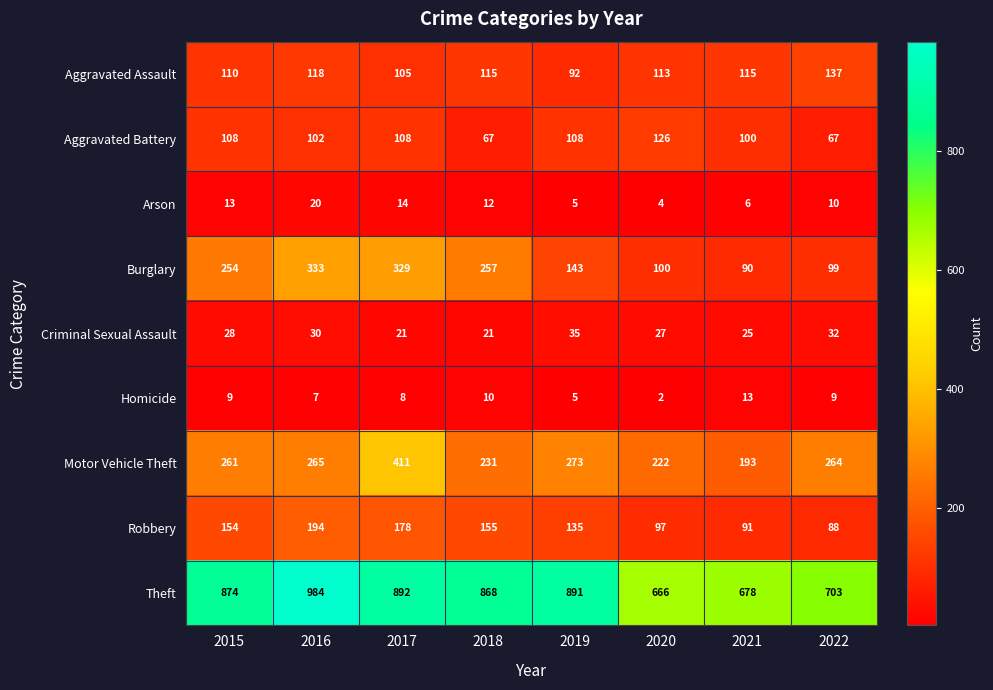

What is the difference between the maximum and minimum values in the Motor Vehicle Theft series?

218